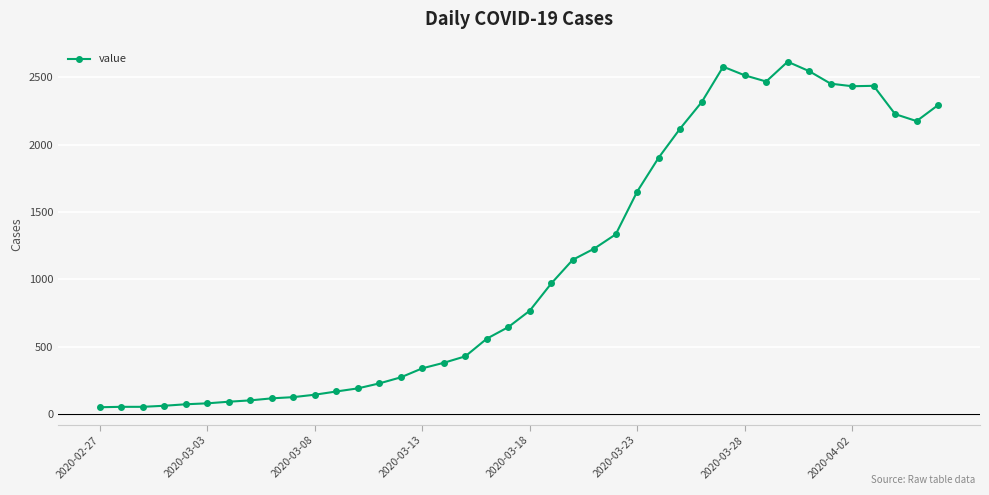

What is the sum of all values?

44291